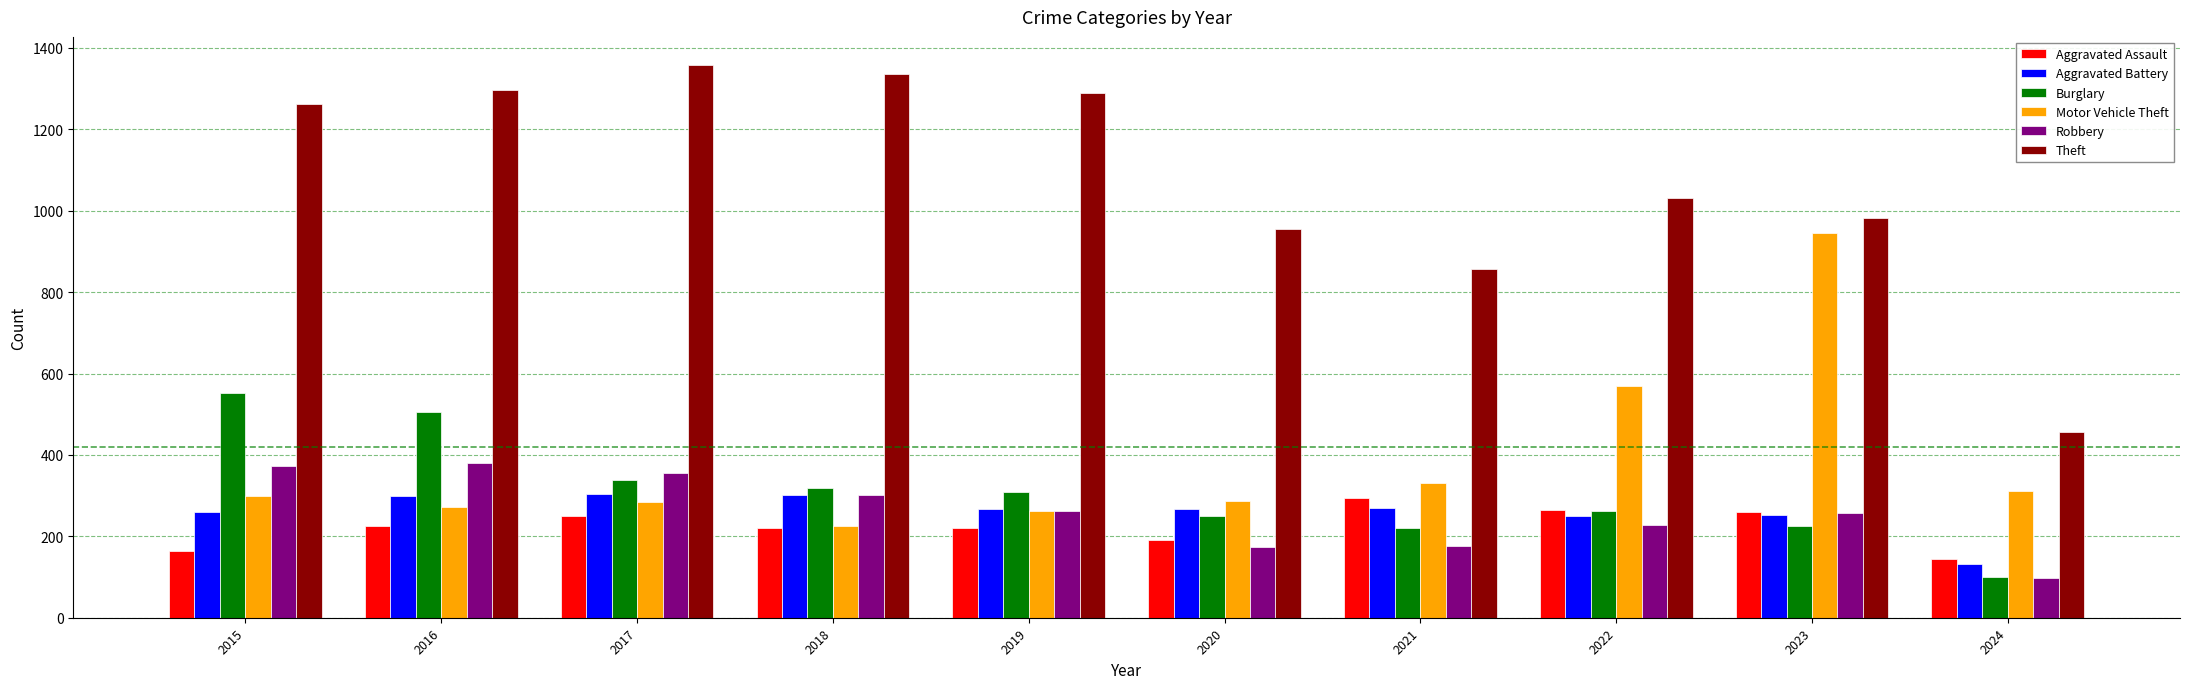

What are all the series names shown in the legend?

Aggravated Assault, Aggravated Battery, Burglary, Motor Vehicle Theft, Robbery, Theft